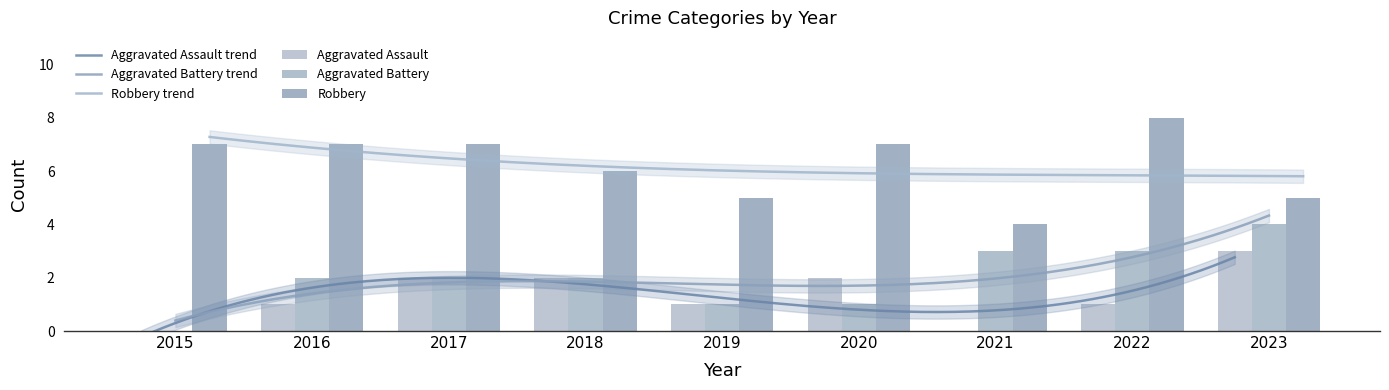

Does the chart contain stacked bars?

No